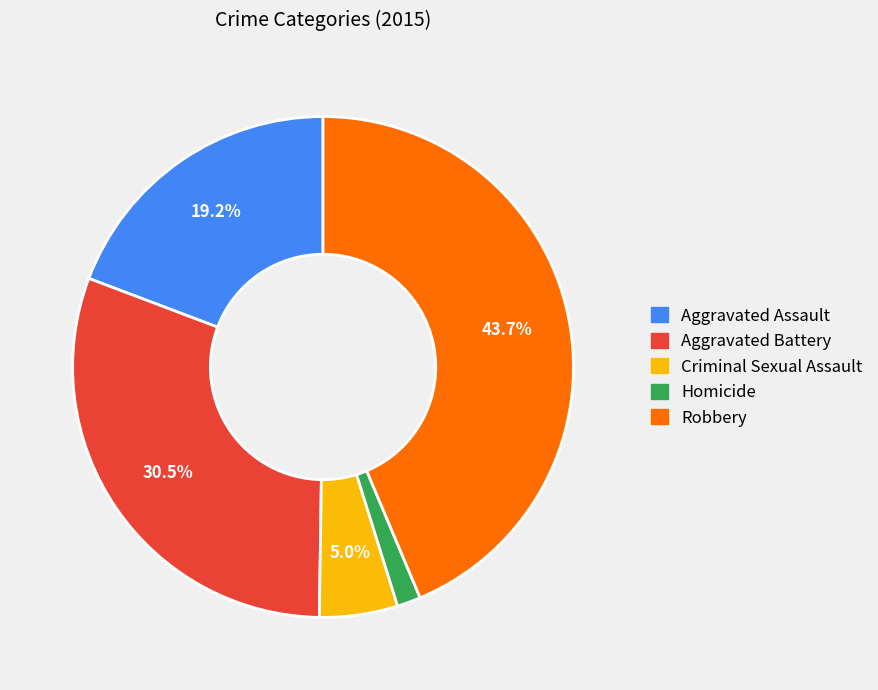

What percentage is NOT represented by Criminal Sexual Assault?

95.0%